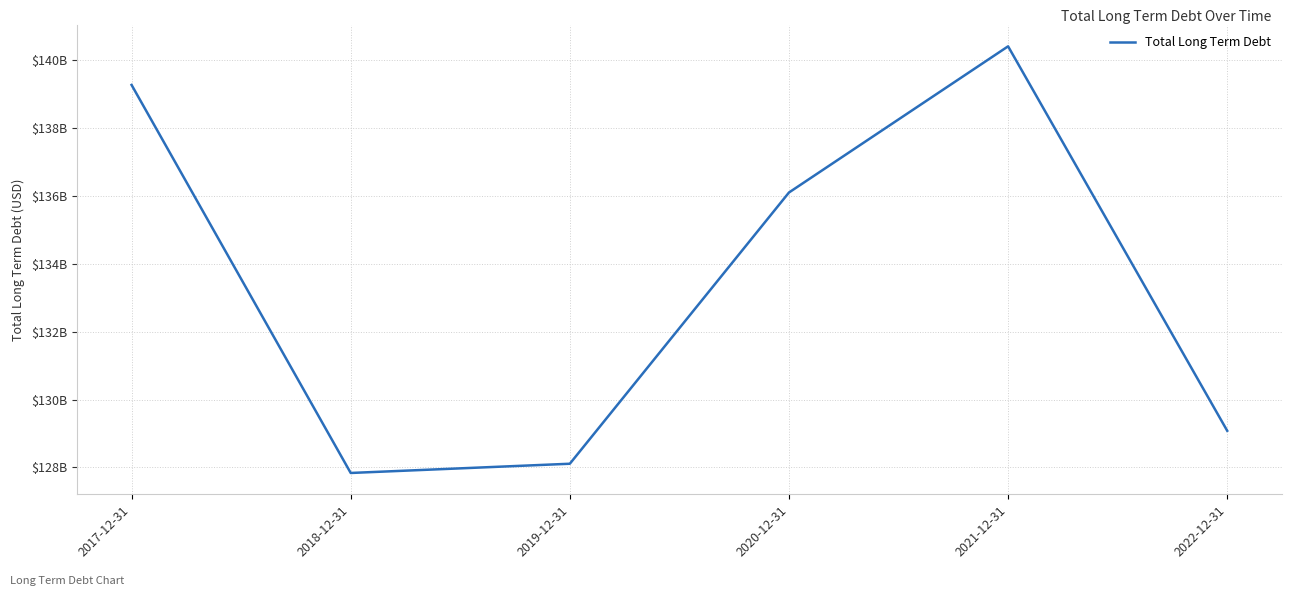

Is it true that the value at 2019-12-31 is 128109000000?

True